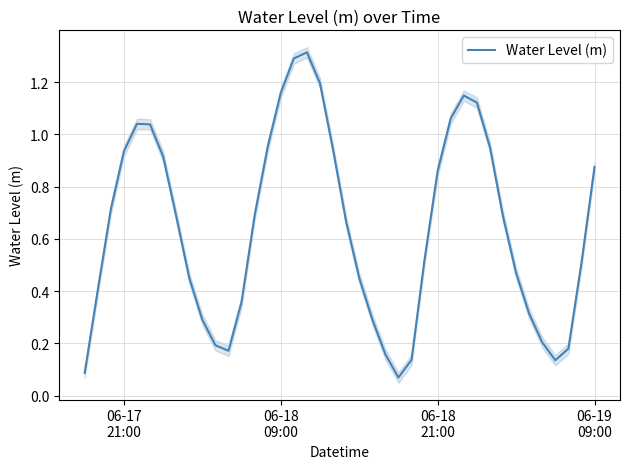

How many interior local valleys (lower than both neighbors) does the data have?

3